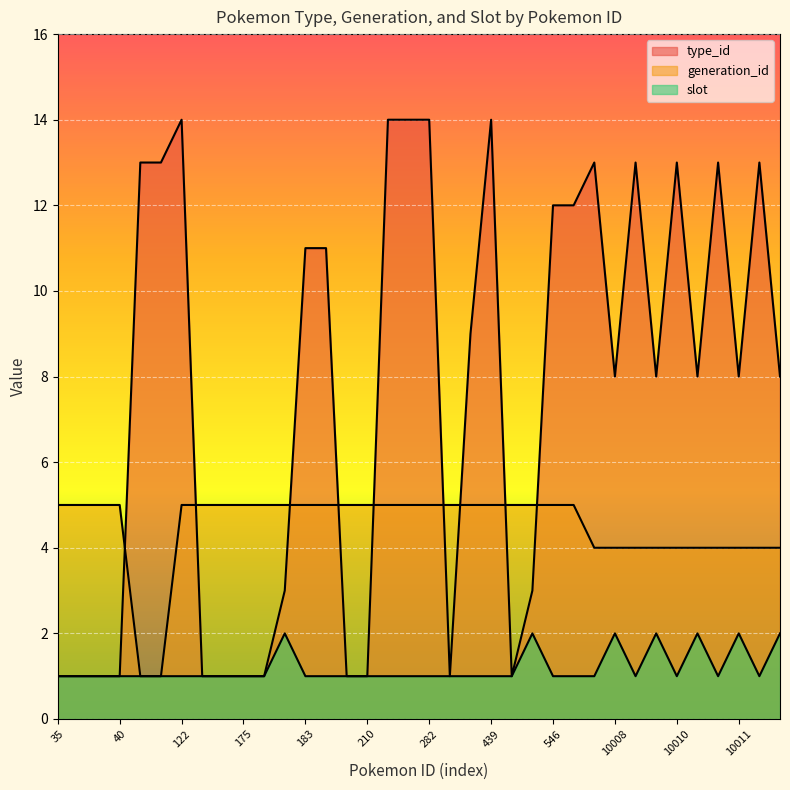

Reading right to left, extract all data points from this chart.

type_id: 8	13	8	13	8	13	8	13	8	13	12	12	3	1	14	9	1	14	14	14	1	1	11	11	3	1	1	1	1	14	13	13	1	1	1	1
generation_id: 4	4	4	4	4	4	4	4	4	4	5	5	5	5	5	5	5	5	5	5	5	5	5	5	5	5	5	5	5	5	1	1	5	5	5	5
slot: 2	1	2	1	2	1	2	1	2	1	1	1	2	1	1	1	1	1	1	1	1	1	1	1	2	1	1	1	1	1	1	1	1	1	1	1